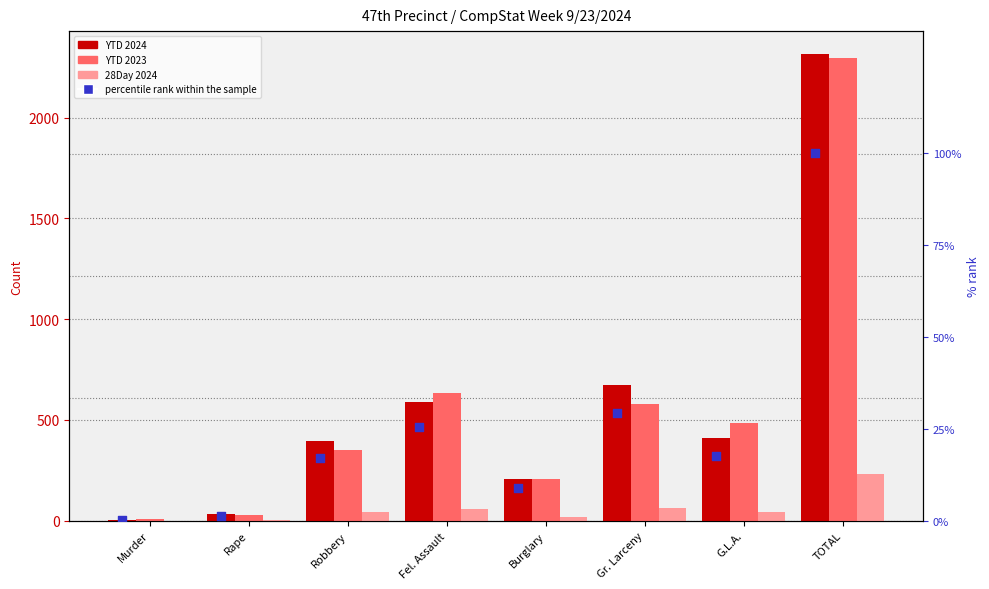

At which category is the sum across all series the highest?

TOTAL